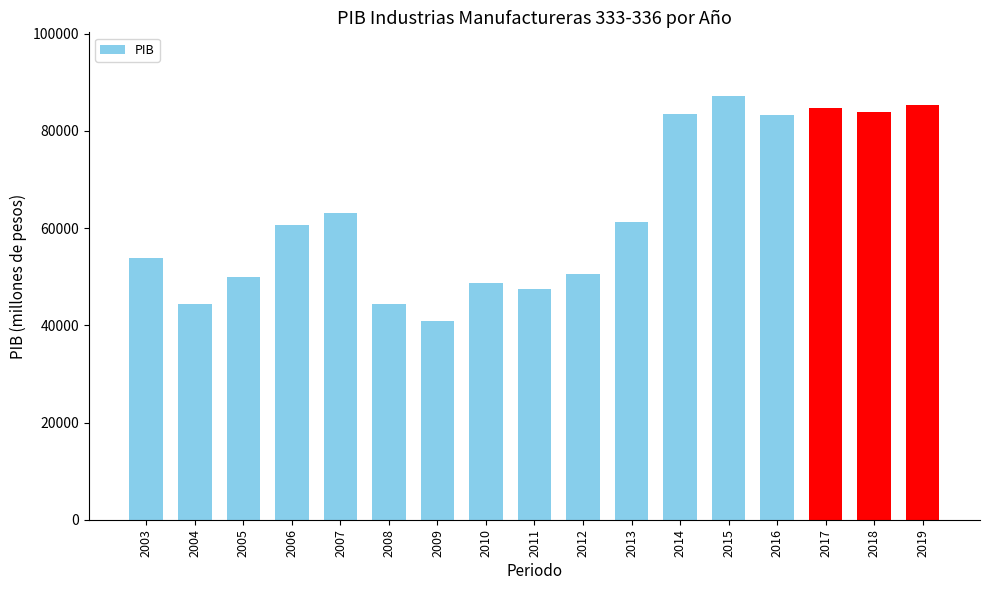

Count the number of categories in the chart.

17